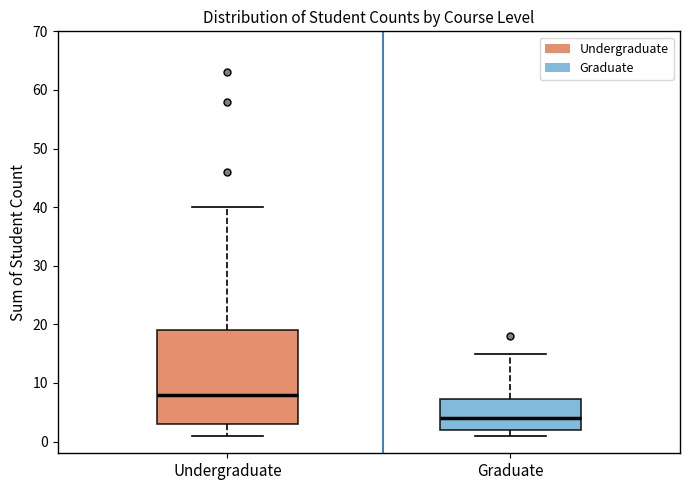

Comparing the boxes themselves (not the whiskers), which one is the tallest?

Undergraduate